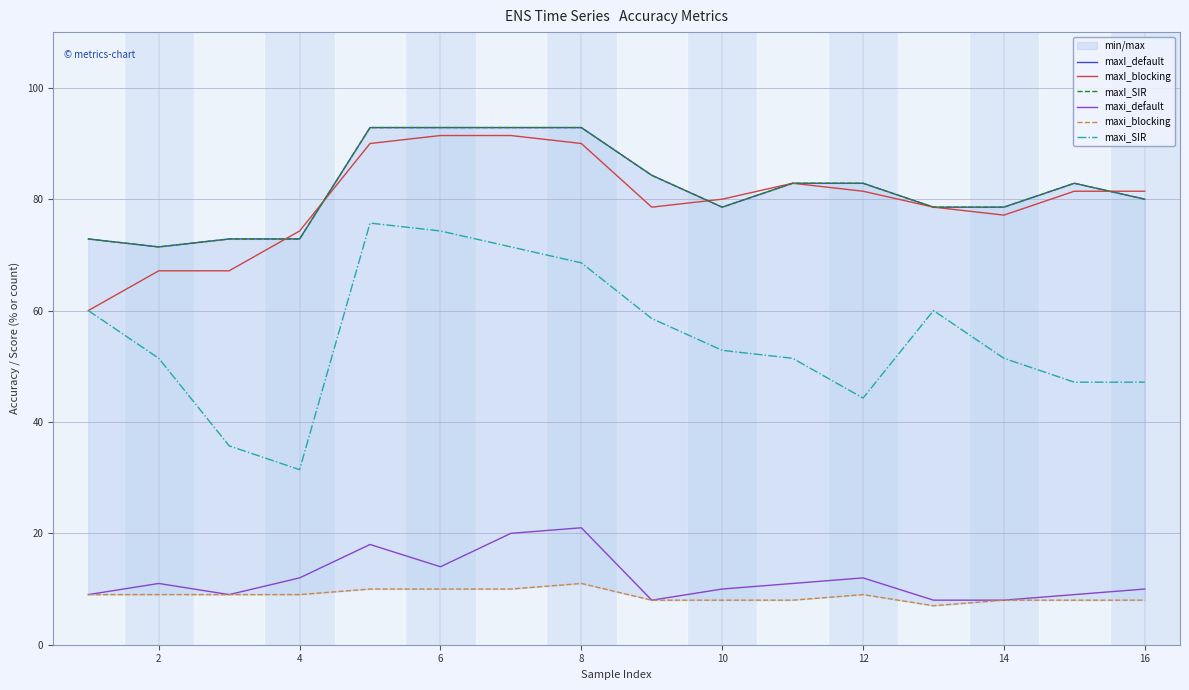

Which series has the largest range (max minus min)?

maxi_SIR